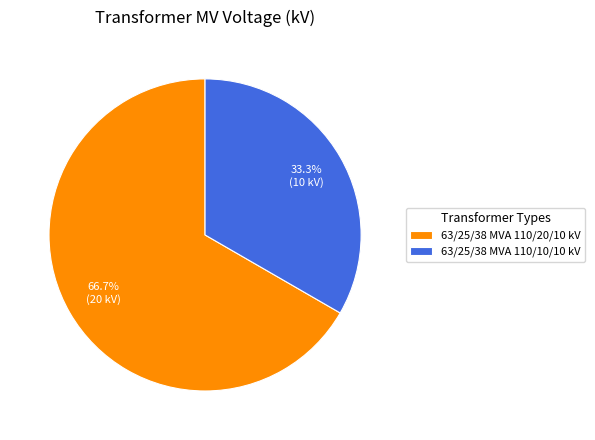

What portion of the pie excludes 63/25/38 MVA 110/20/10 kV?

33.3%